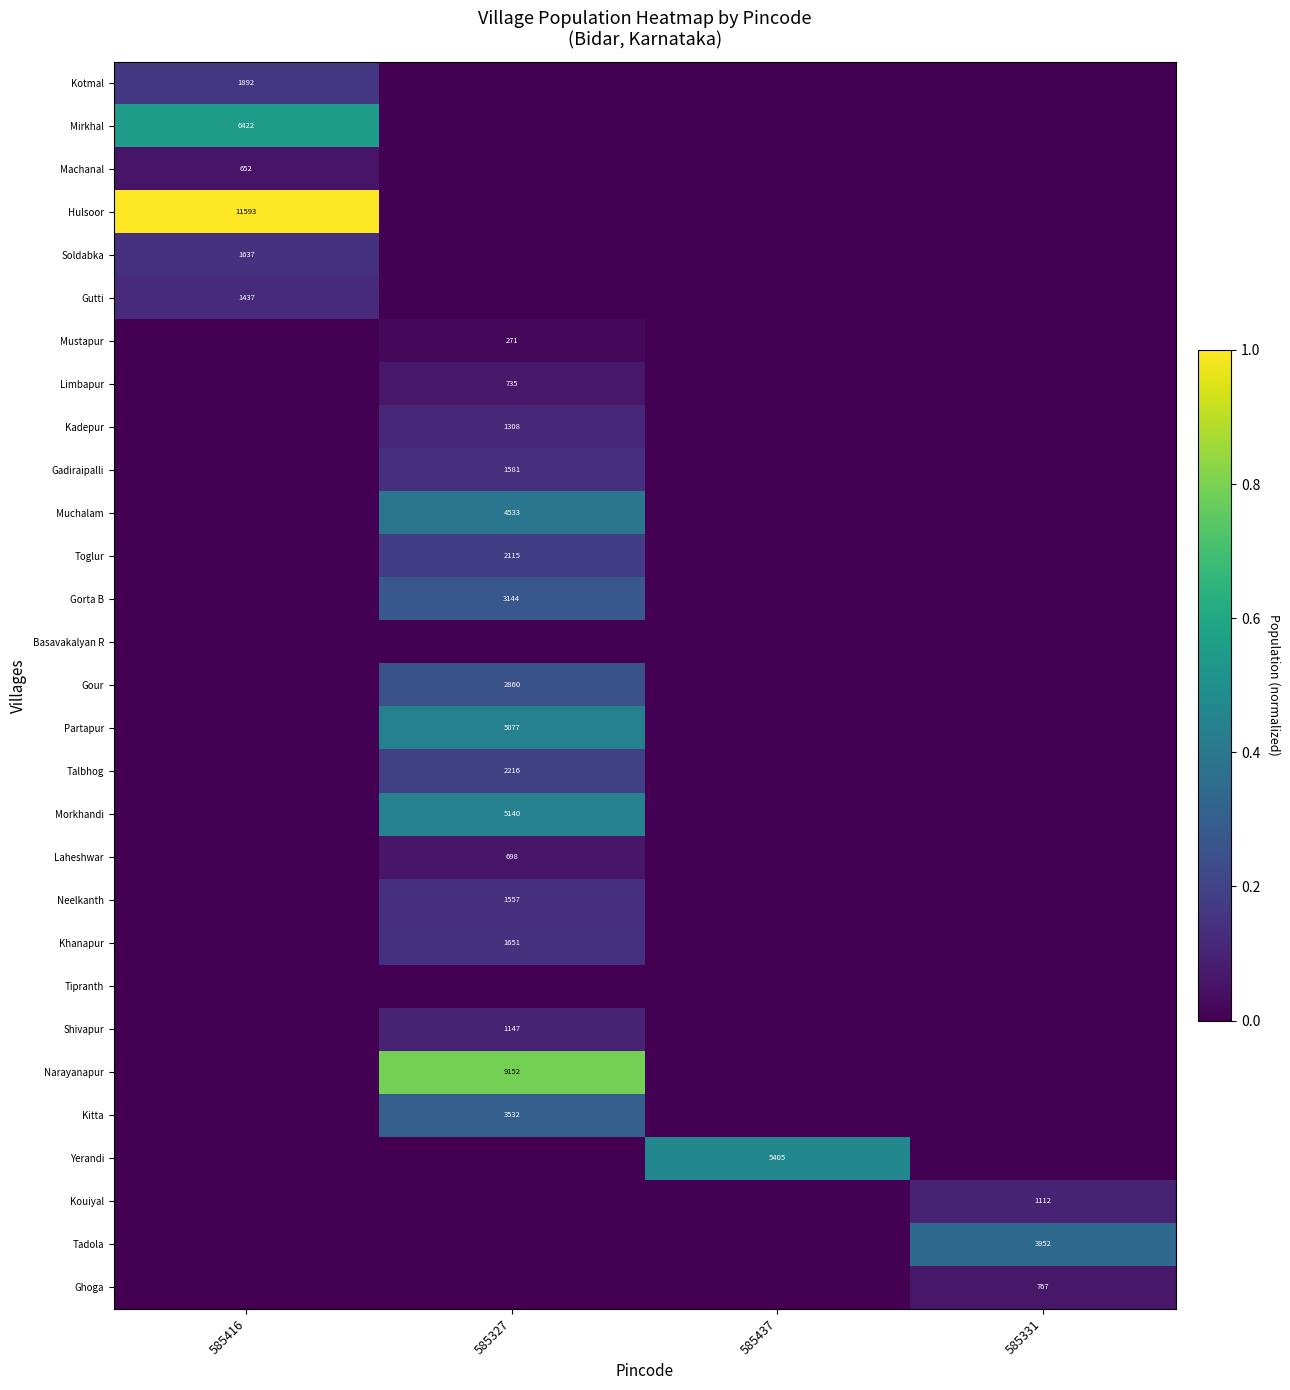

True or false: Gour has a value of 0.4 at 585327.

False